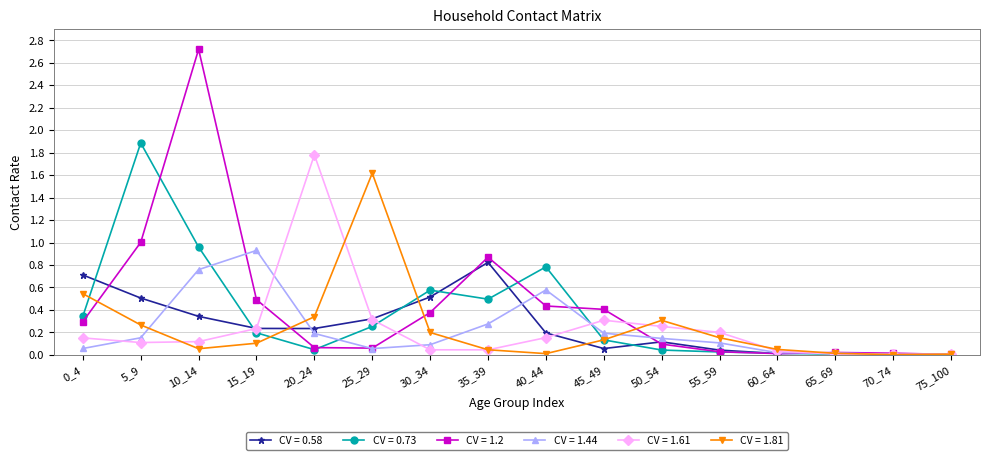

Where is the first local maximum for CV = 1.81?

25_29